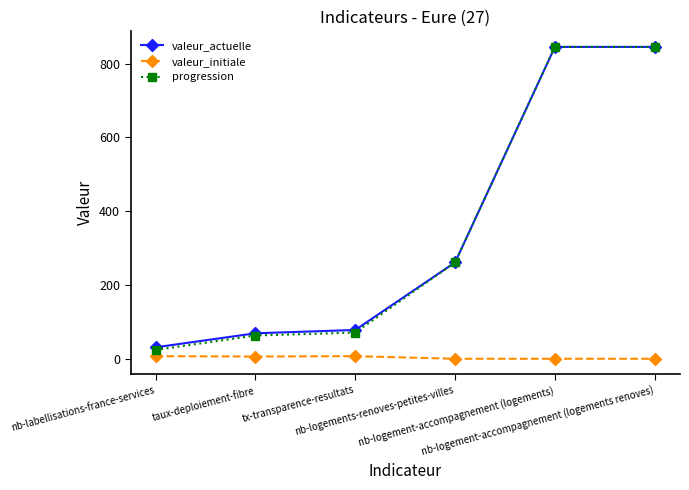

What is the label of the 6th point from the left?

nb-logement-accompagnement (logements renoves)